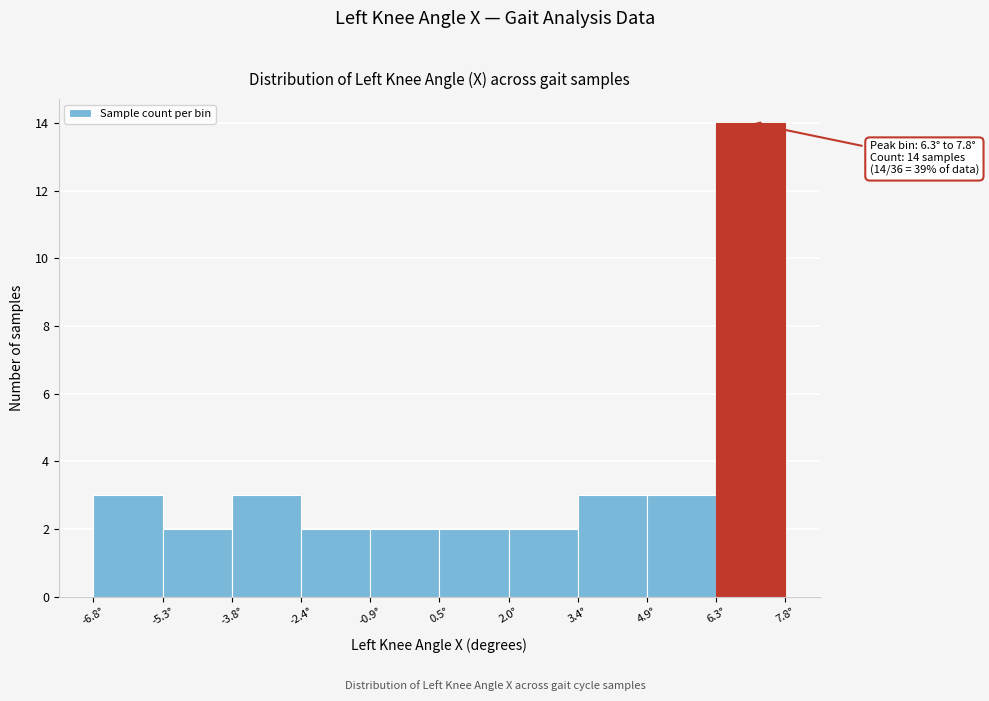

Over which range of the x-axis is the bar tallest?

6.4 to 7.8